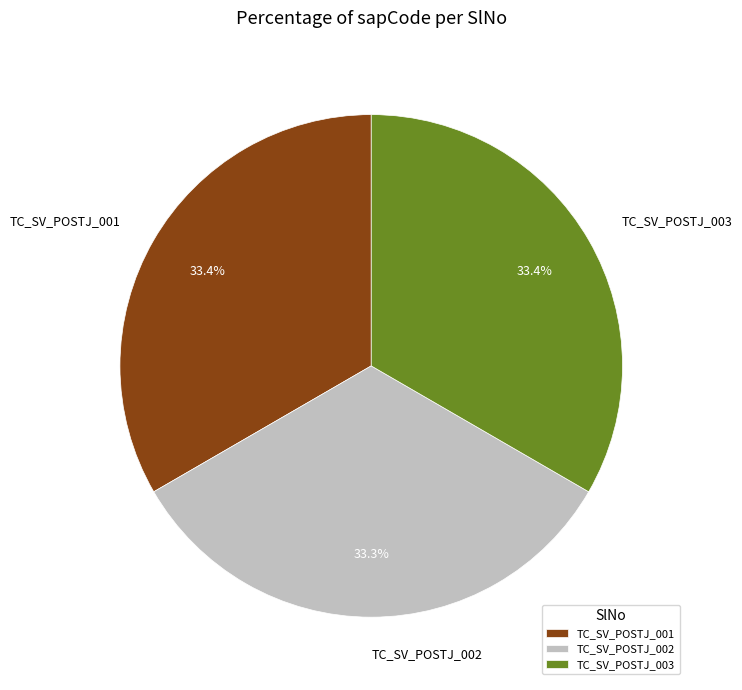

How many segments does this pie chart have?

3